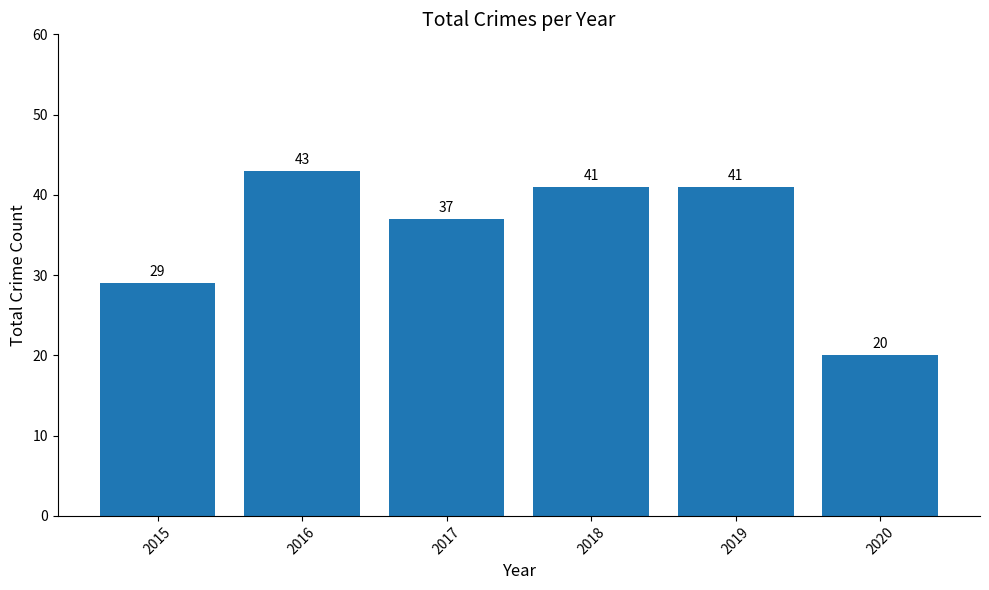

Is it true that the value at 2017 is 62?

False